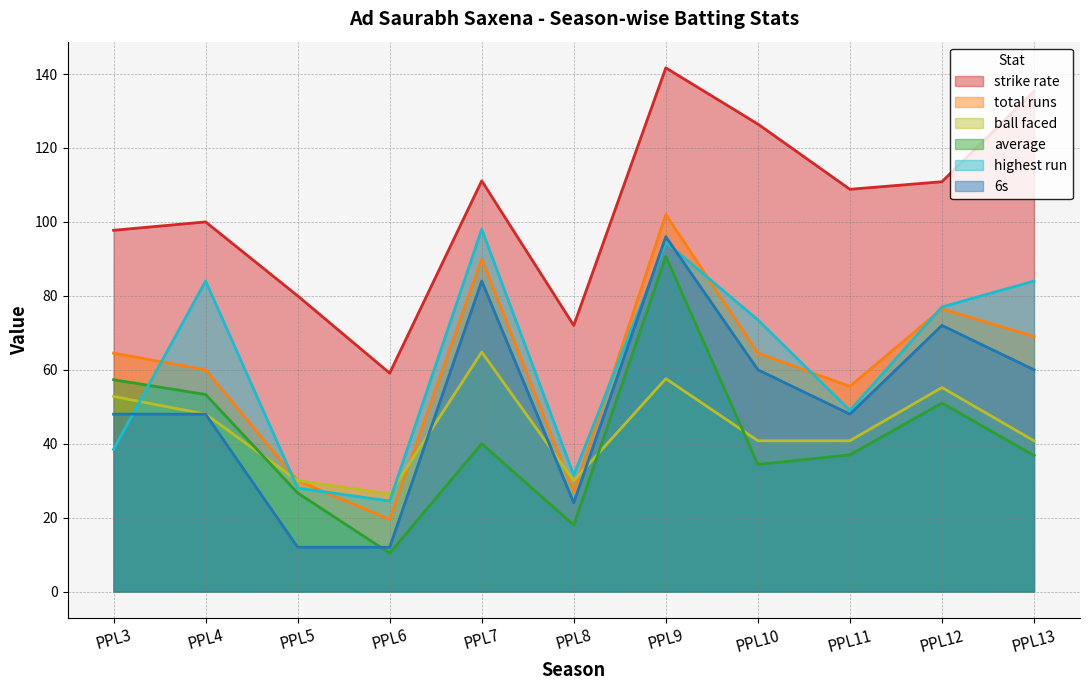

Reading left to right, what are all the values shown in this chart?

average: PPL3=57.3	PPL4=53.3	PPL5=26.7	PPL6=10.4	PPL7=40.0	PPL8=18.0	PPL9=90.7	PPL10=34.4	PPL11=37.0	PPL12=51.0	PPL13=36.8
strike_rate: PPL3=97.7	PPL4=100.0	PPL5=80.0	PPL6=59.1	PPL7=111.1	PPL8=72.0	PPL9=141.7	PPL10=126.5	PPL11=108.8	PPL12=110.9	PPL13=135.3
total_runs: PPL3=64.5	PPL4=60.0	PPL5=30.0	PPL6=19.5	PPL7=90.0	PPL8=27.0	PPL9=102.0	PPL10=64.5	PPL11=55.5	PPL12=76.5	PPL13=69.0
highest_run: PPL3=38.5	PPL4=84.0	PPL5=28.0	PPL6=24.5	PPL7=98.0	PPL8=31.5	PPL9=94.5	PPL10=73.5	PPL11=49.0	PPL12=77.0	PPL13=84.0
ball_faced: PPL3=52.8	PPL4=48.0	PPL5=30.0	PPL6=26.4	PPL7=64.8	PPL8=30.0	PPL9=57.6	PPL10=40.8	PPL11=40.8	PPL12=55.2	PPL13=40.8
6s: PPL3=48.0	PPL4=48.0	PPL5=12.0	PPL6=12.0	PPL7=84.0	PPL8=24.0	PPL9=96.0	PPL10=60.0	PPL11=48.0	PPL12=72.0	PPL13=60.0